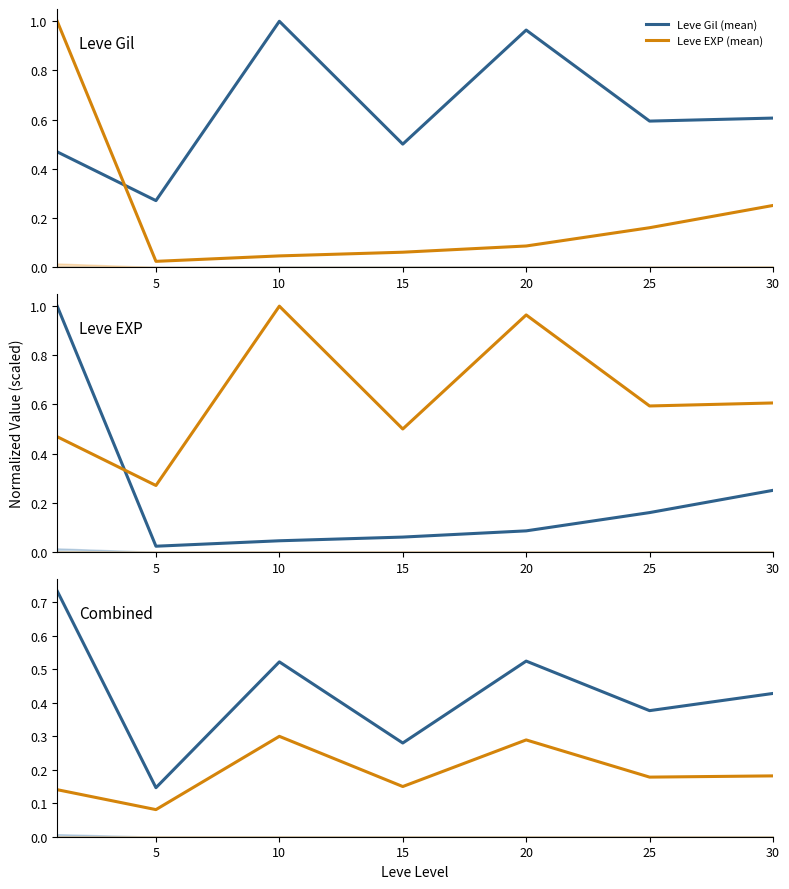

True or false: Leve EXP (mean) and Leve Gil (mean) intersect in this chart.

False